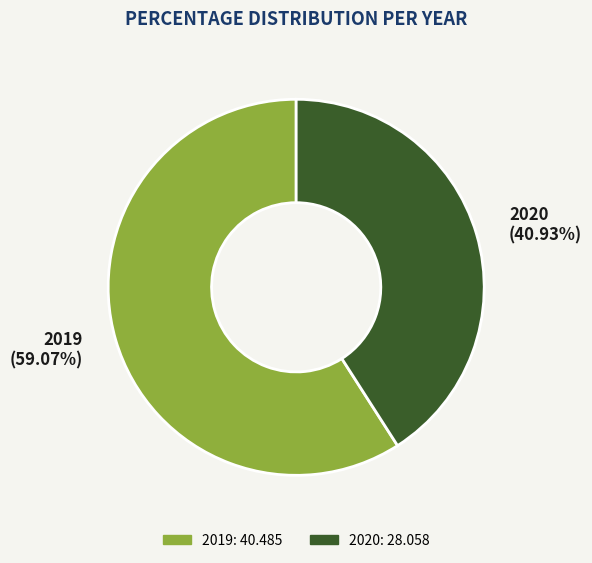

Which slice is the smallest?

2020